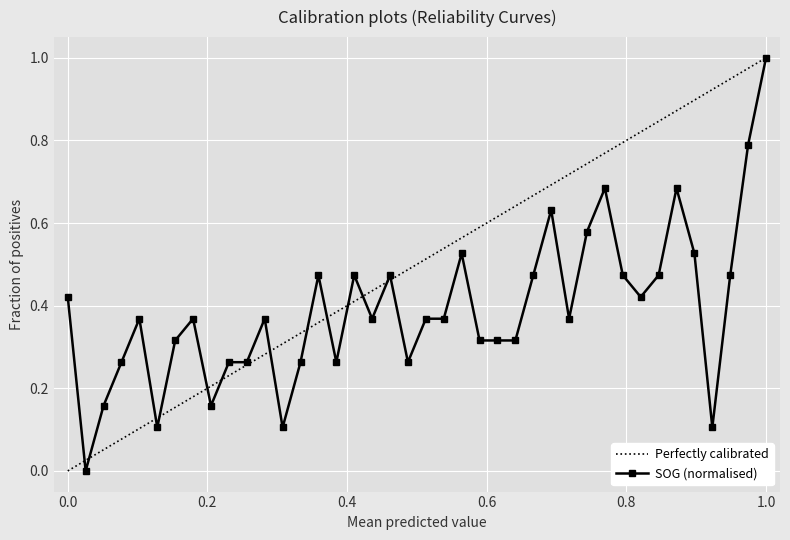

Which series has the largest total across all categories?

Perfectly calibrated